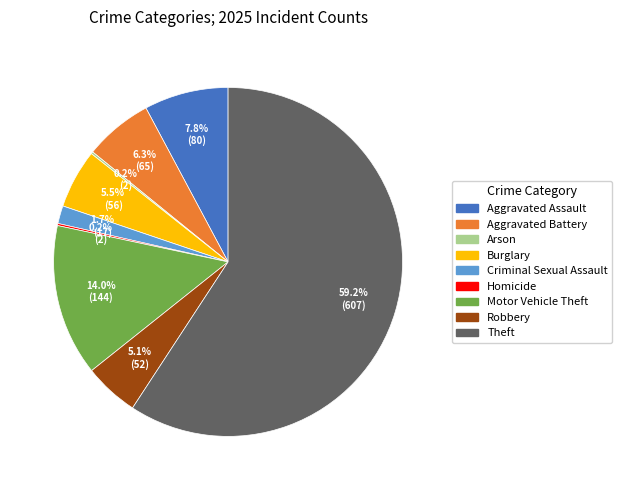

Which slice is the largest?

Theft